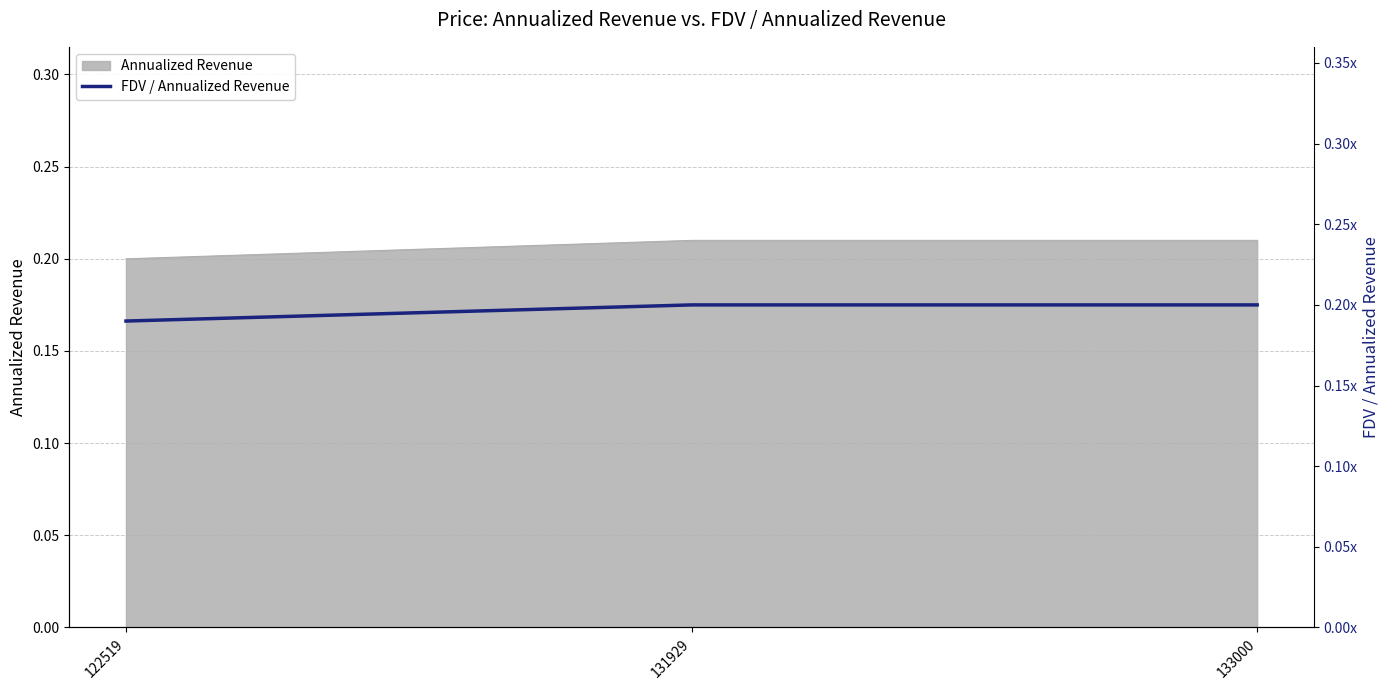

List the labels in order of value, smallest first.

122519, 131929, 133000